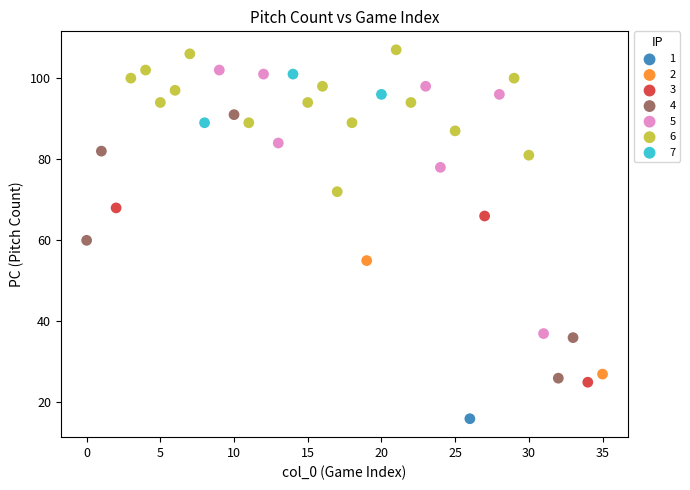

What are all the series names shown in the legend?

1, 2, 3, 4, 5, 6, 7